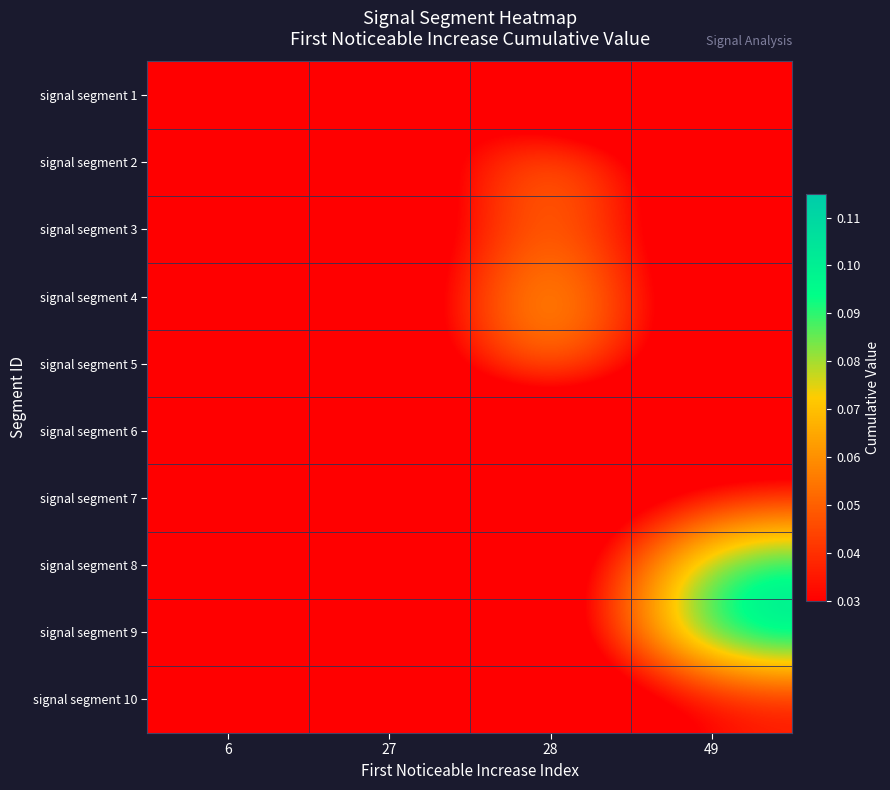

Between 49 and 28, which is larger?

49